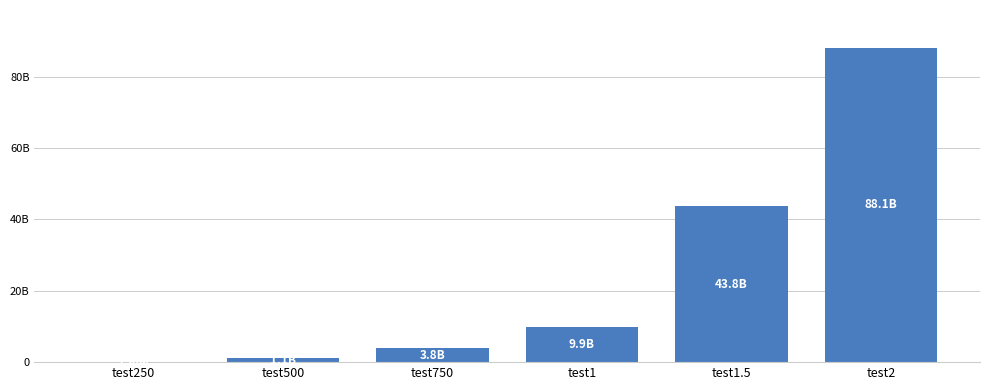

What is the maximum value shown in the chart?

88100948455.3